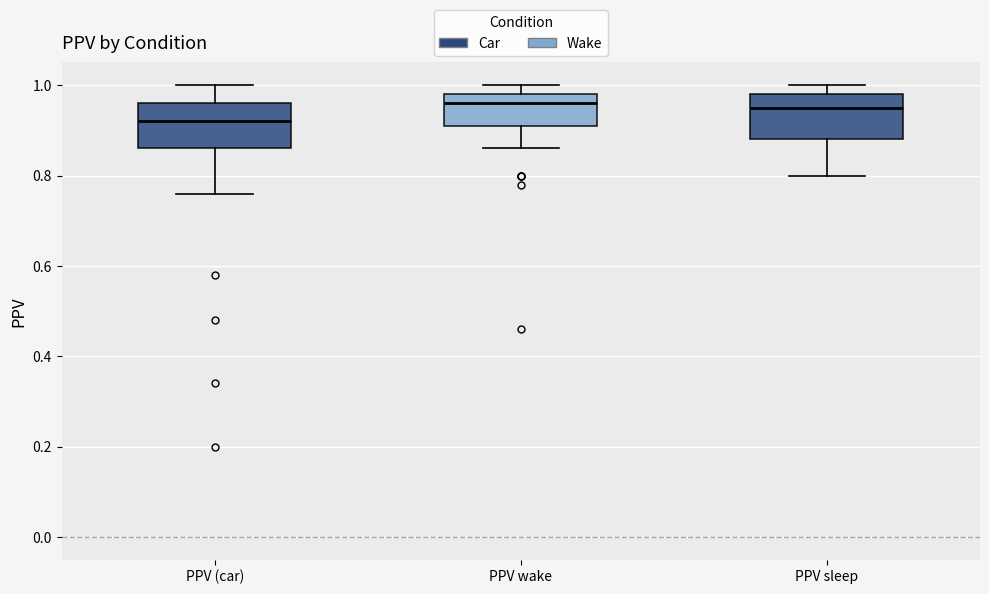

Reading left to right, transcribe this box plot: for each box, give where its median line is, the range the box spans, and where its two whiskers end, as read against the y-axis. The values are not printed on the chart, so give them approximately, as read against the axis.

PPV (car): median 0.92, box 0.86 to 0.96, whiskers 0.76 to 1.00
PPV wake: median 0.96, box 0.92 to 0.98, whiskers 0.86 to 1.00
PPV sleep: median 0.96, box 0.88 to 0.98, whiskers 0.80 to 1.00